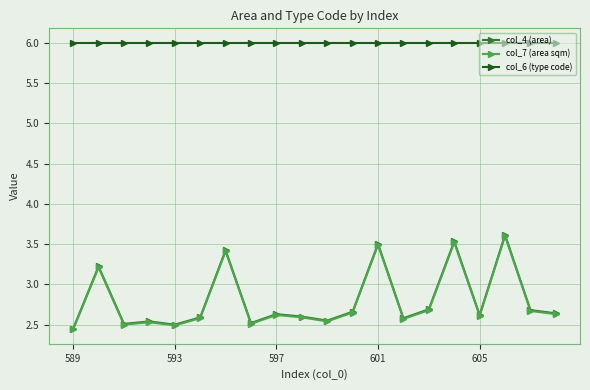

Count the number of categories in the chart.

20